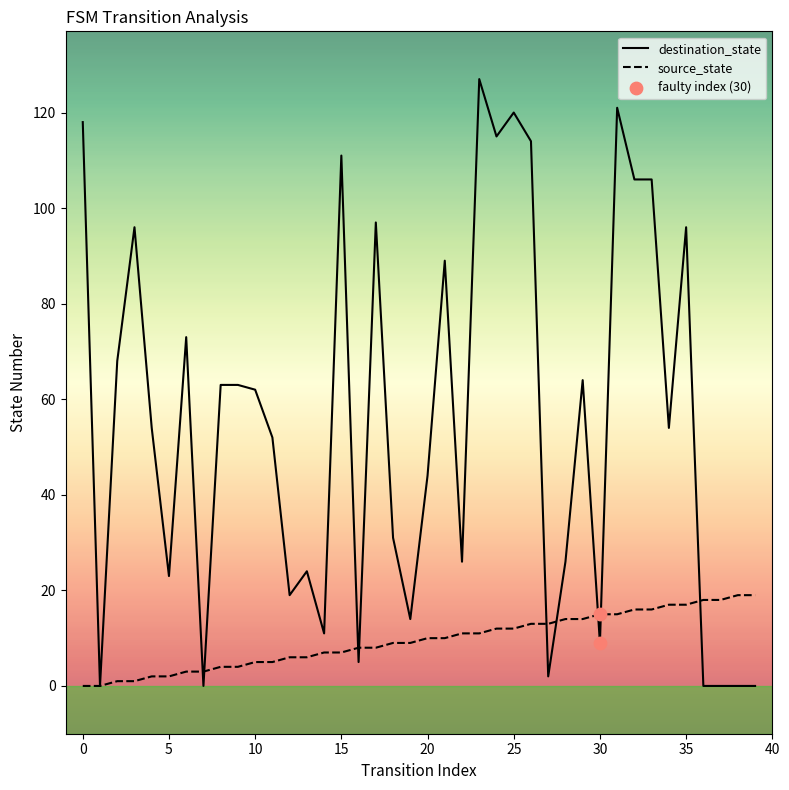

Which series has the largest total across all categories?

destination_state